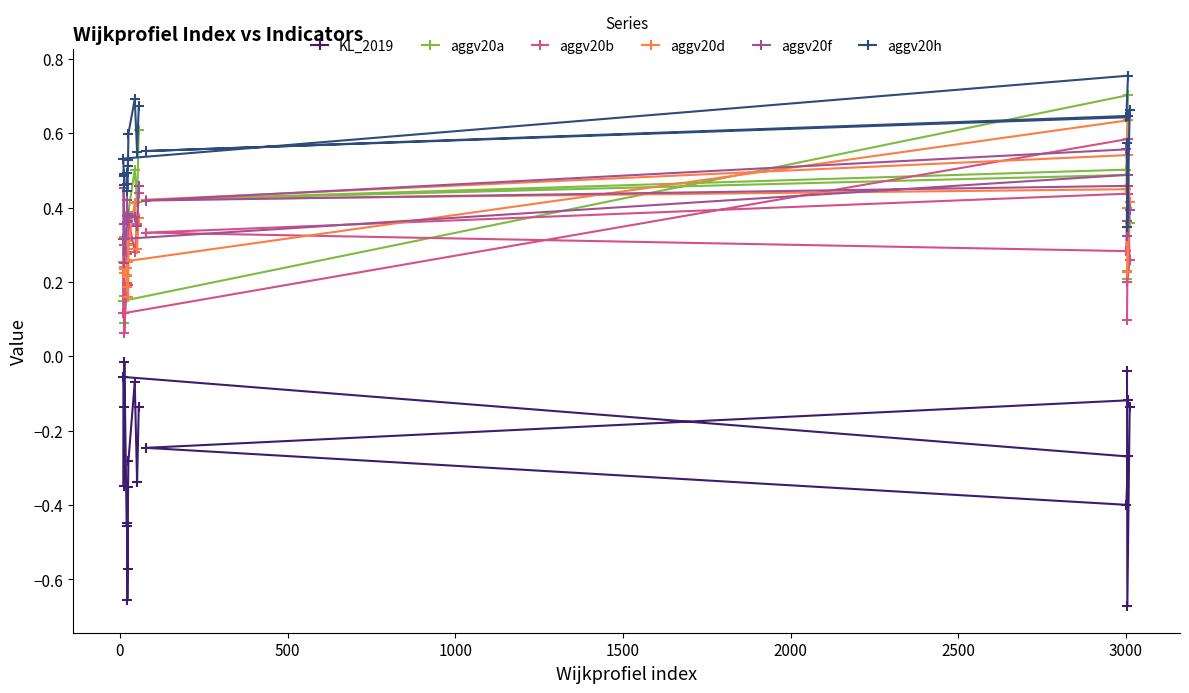

Which series has the largest total across all categories?

aggv20h